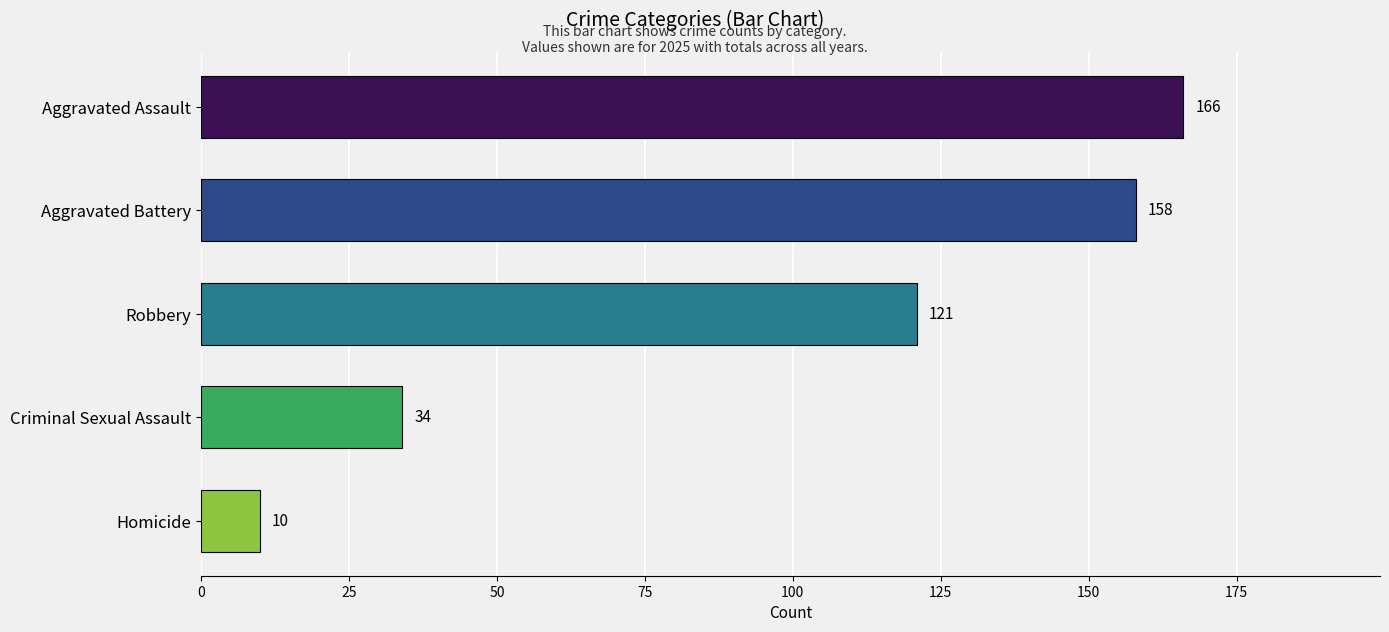

Rank the categories by value from highest to lowest.

Aggravated Assault, Aggravated Battery, Robbery, Criminal Sexual Assault, Homicide